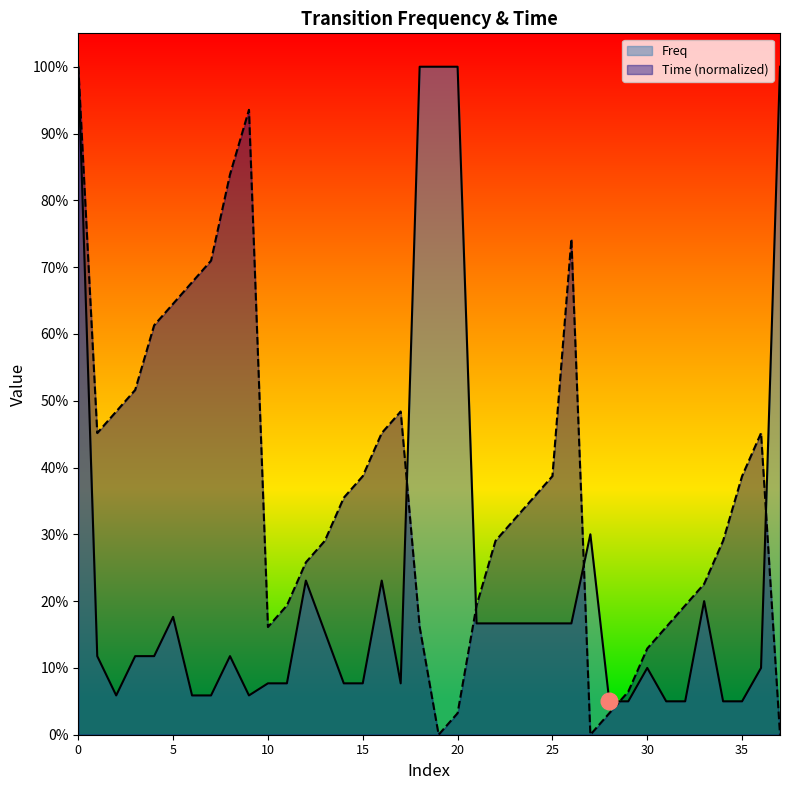

True or false: Freq has a value of 0.4 at 19.

False